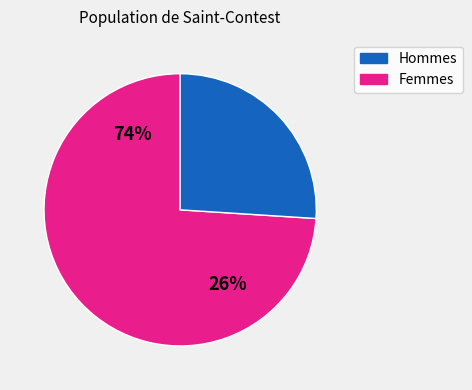

Is it true that 2 is 21% of the pie?

False